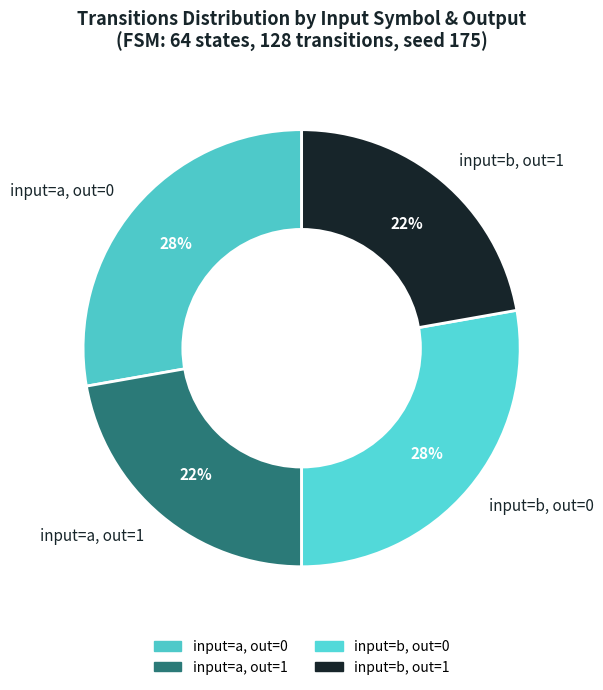

To the nearest percent, what is the difference between the largest and smallest slice percentages?

6%